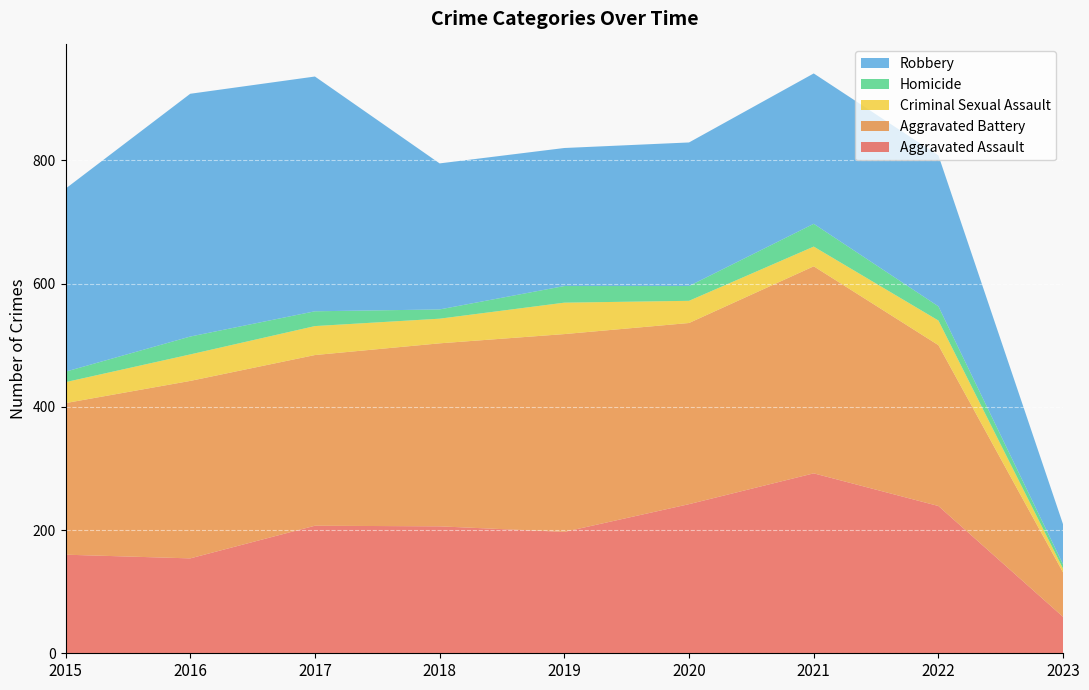

Reading right to left, transcribe all the data shown in this chart.

Aggravated Assault: 59	239	292	242	197	206	207	154	160
Aggravated Battery: 72	261	336	294	321	297	277	288	246
Criminal Sexual Assault: 6	40	32	36	51	40	47	43	34
Homicide: 7	23	37	24	27	15	24	29	17
Robbery: 65	245	244	233	224	237	381	394	297